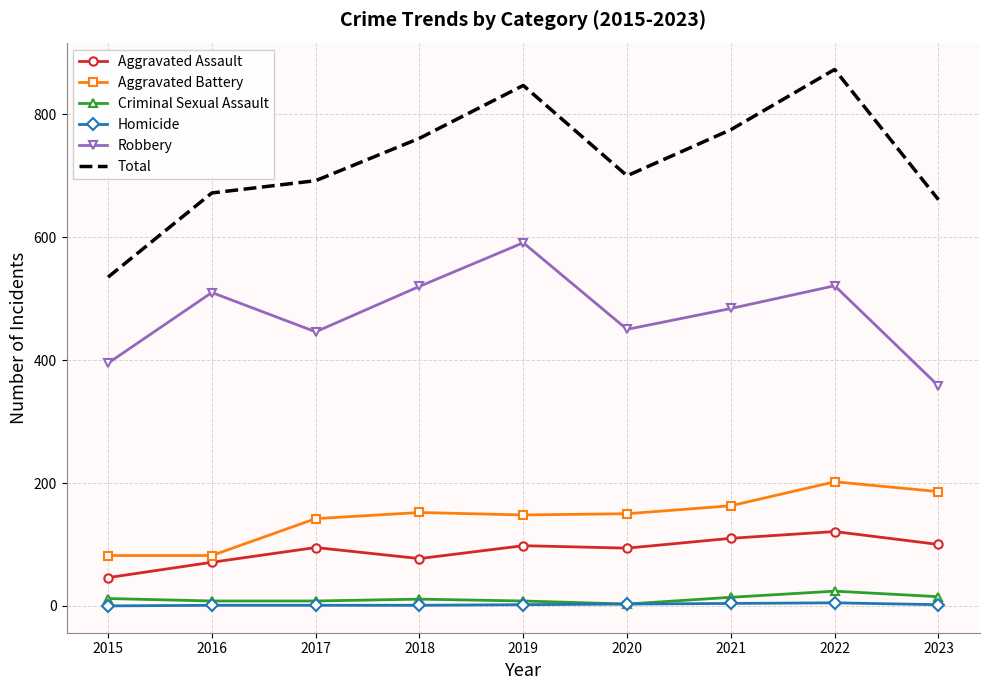

What is the maximum value shown in the chart?

873